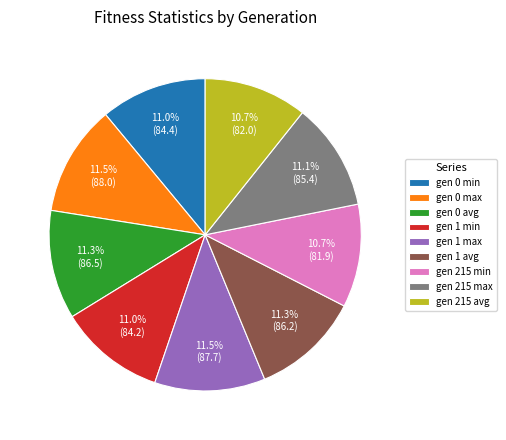

To the nearest percent, what is the combined percentage of gen 1 max and gen 1 min?

22%